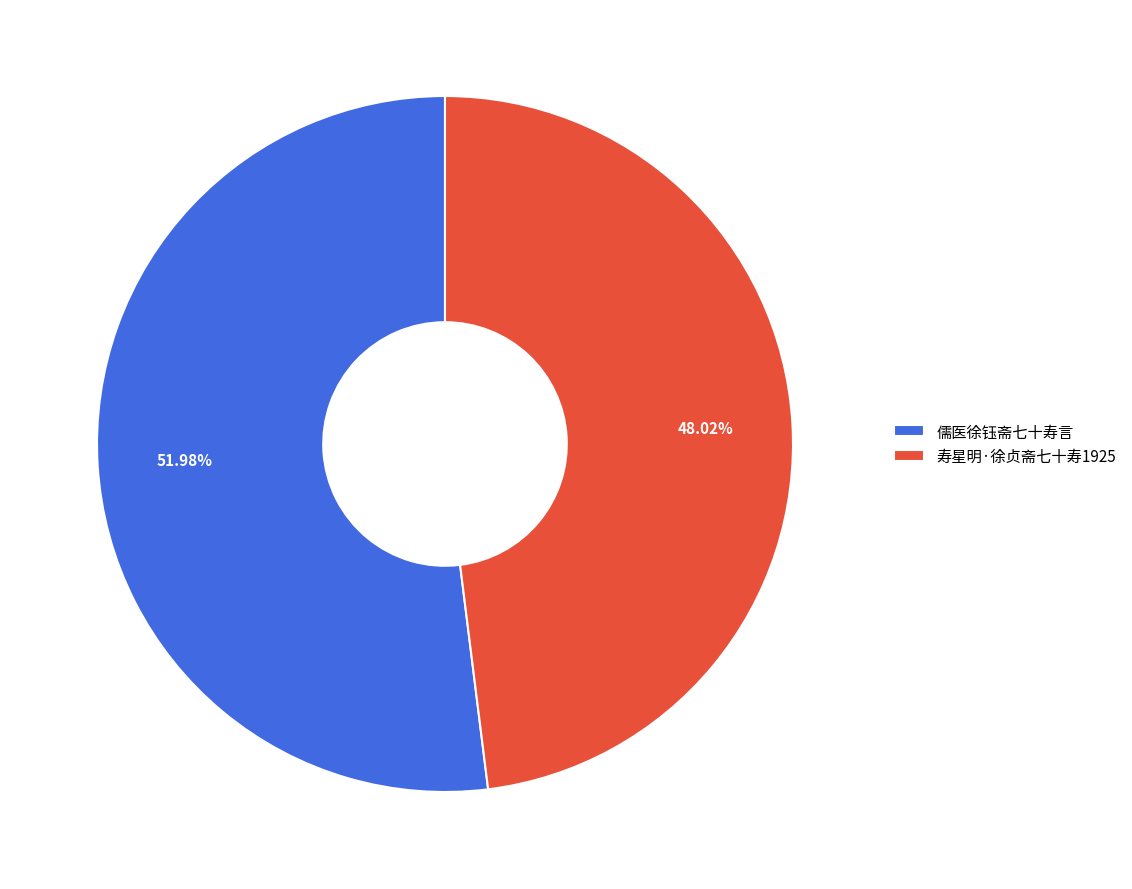

Count the number of slices in the pie.

2